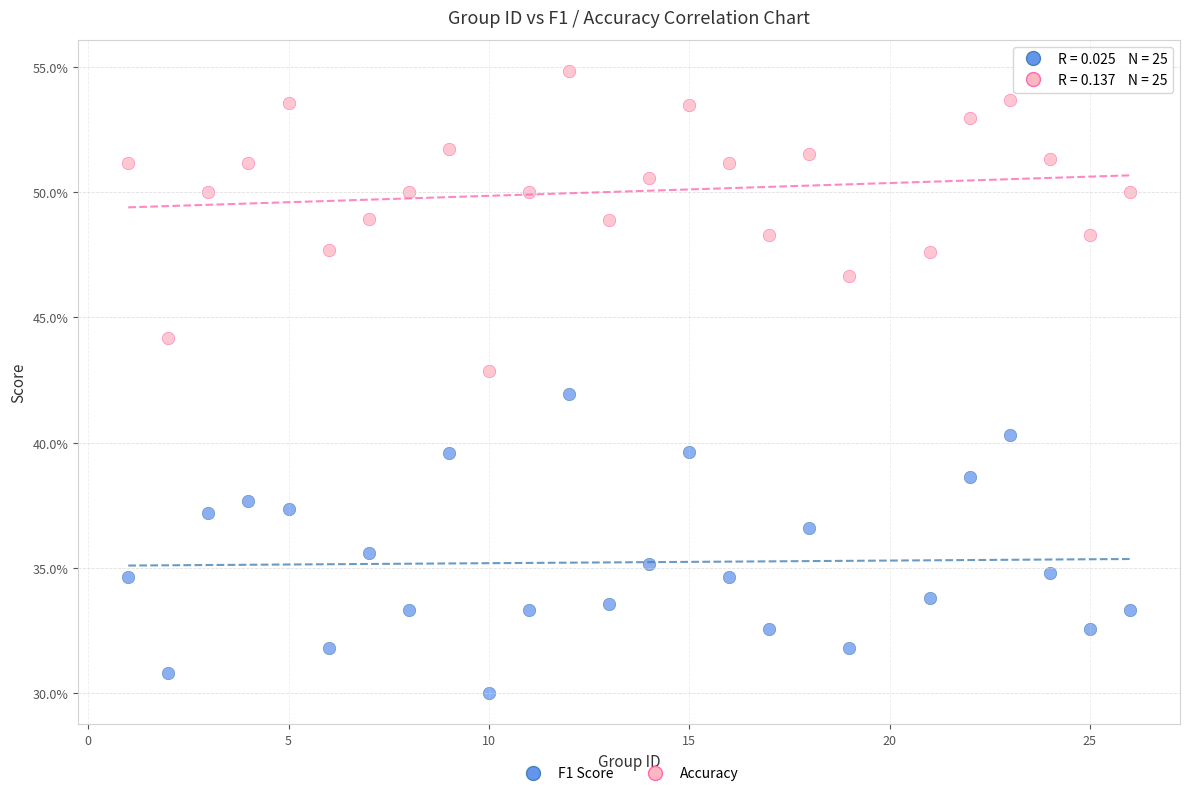

Which series has the largest Y range (max minus min)?

Accuracy